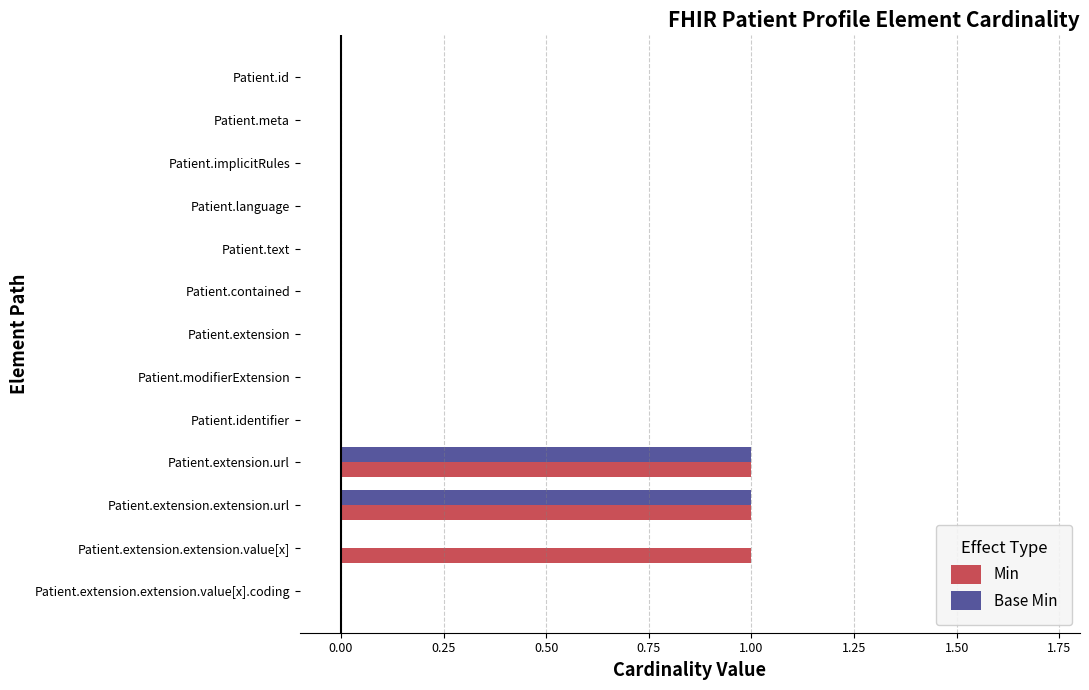

What is the sum of all Min values?

3